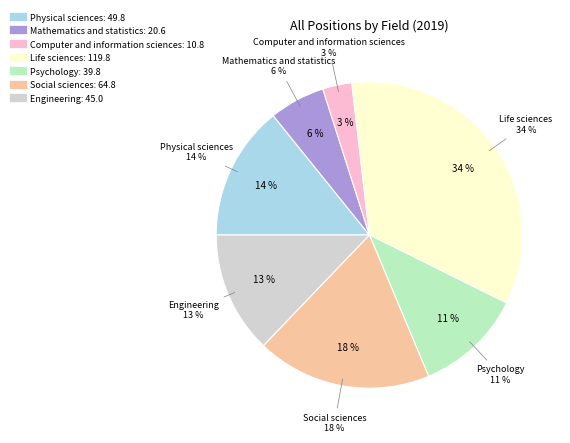

Count the number of slices in the pie.

7